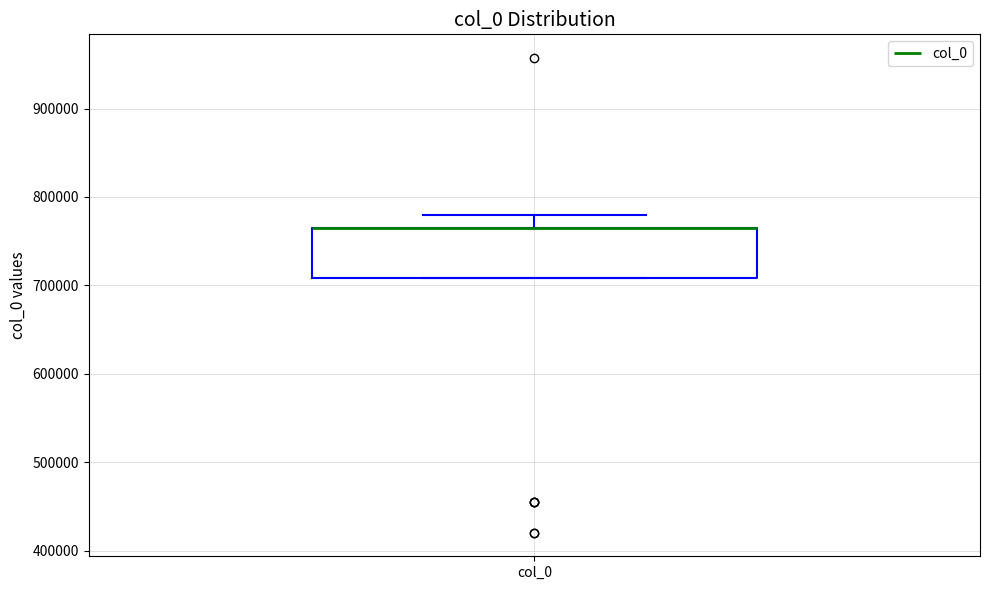

Where is the lower edge of the box for col_0 on the y-axis? The values are not printed on the chart, so give them approximately, as read against the axis.

710000